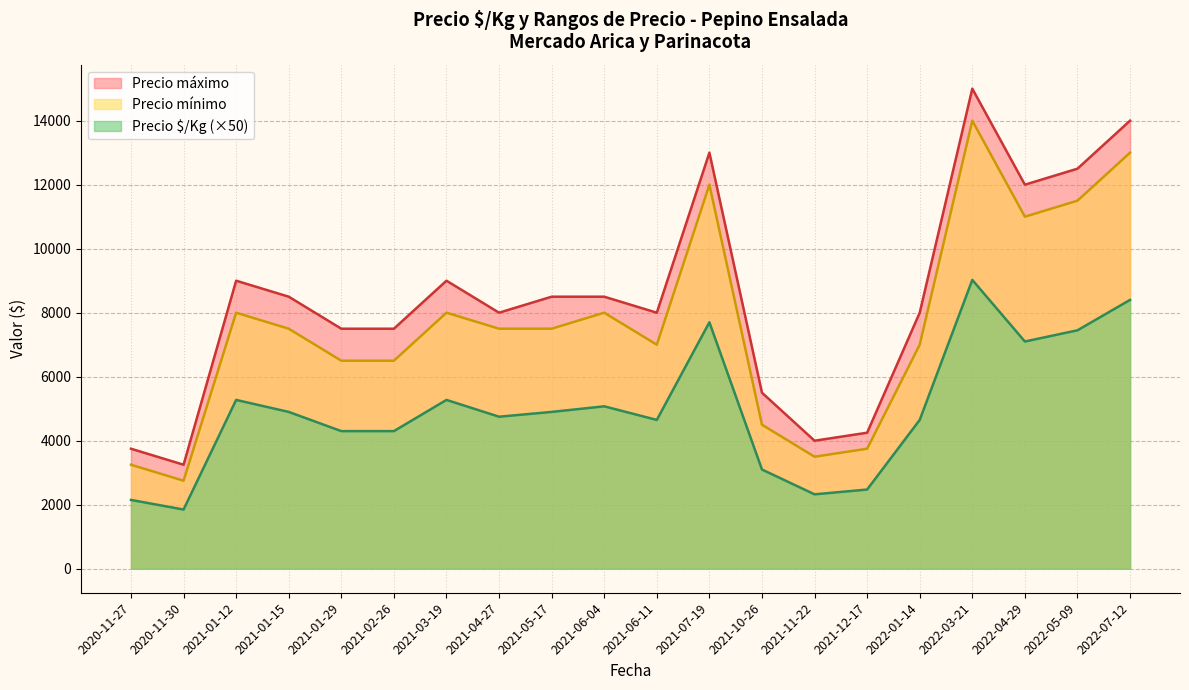

How many series are shown in this chart?

3